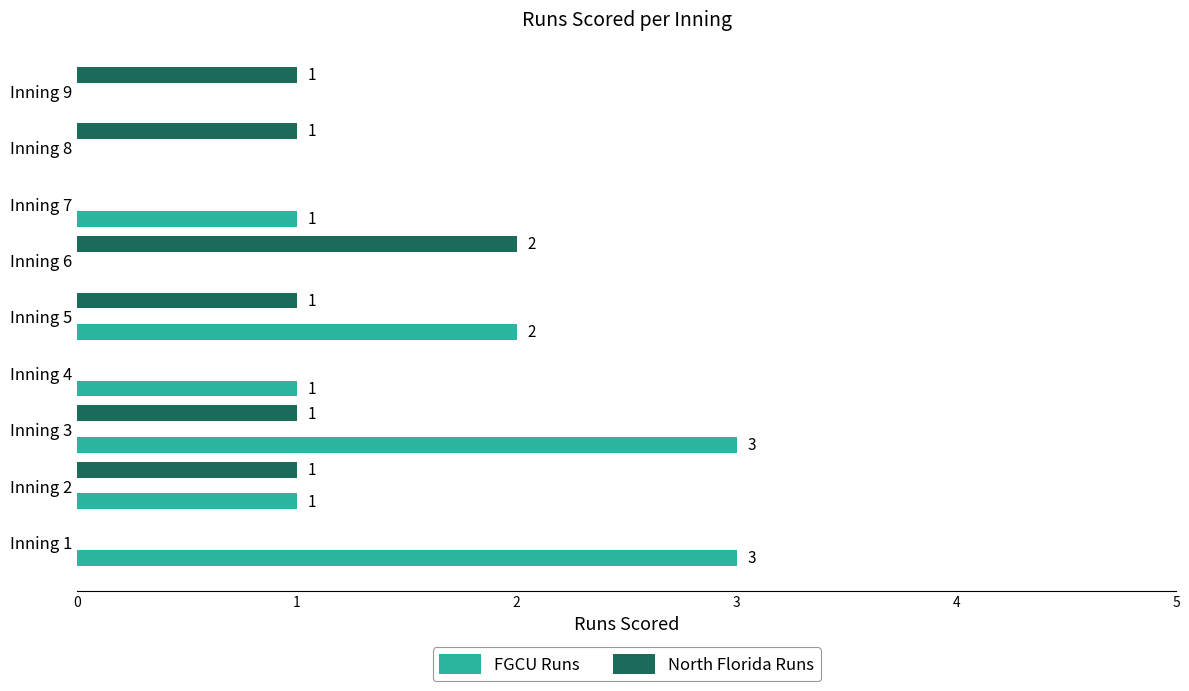

How many North Florida Runs values are between 0 and 1?

8